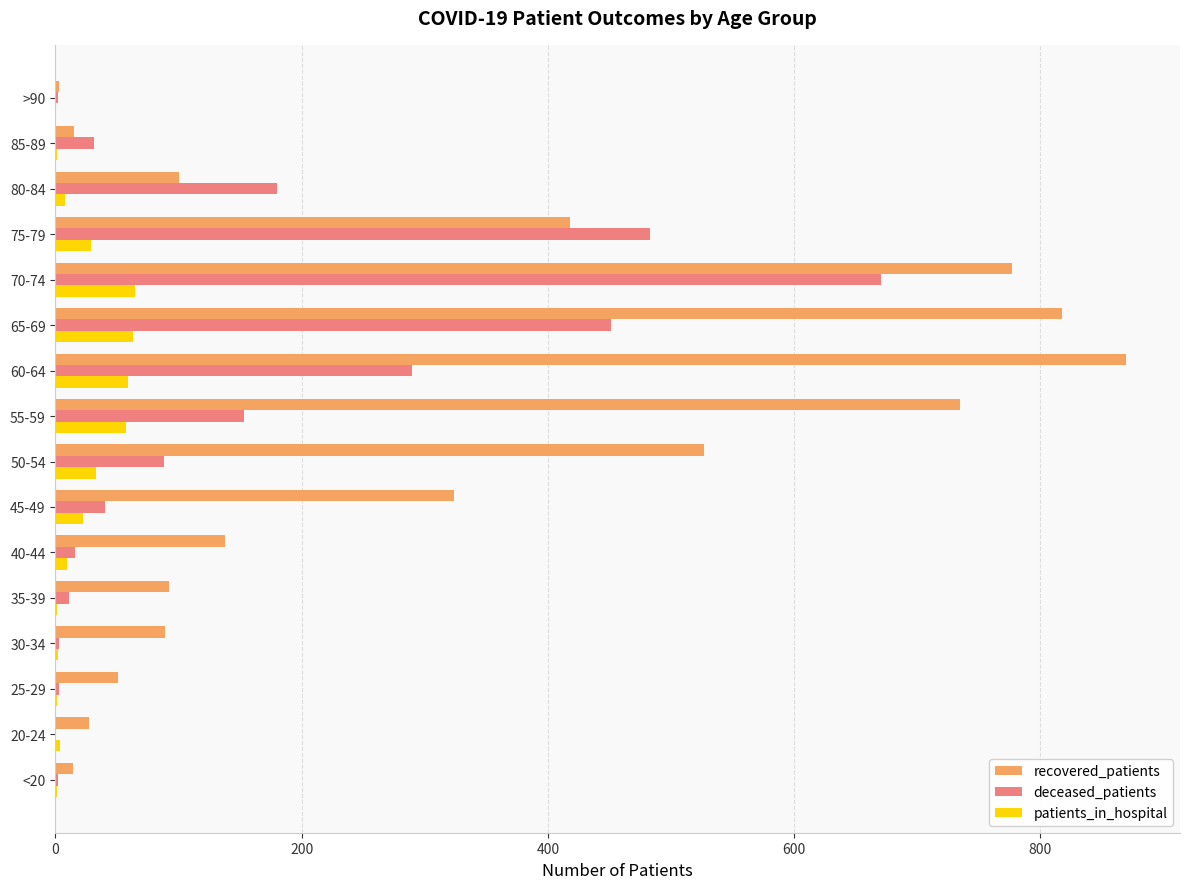

The recovered_patients series shows 167 at 65-69. True or false?

False